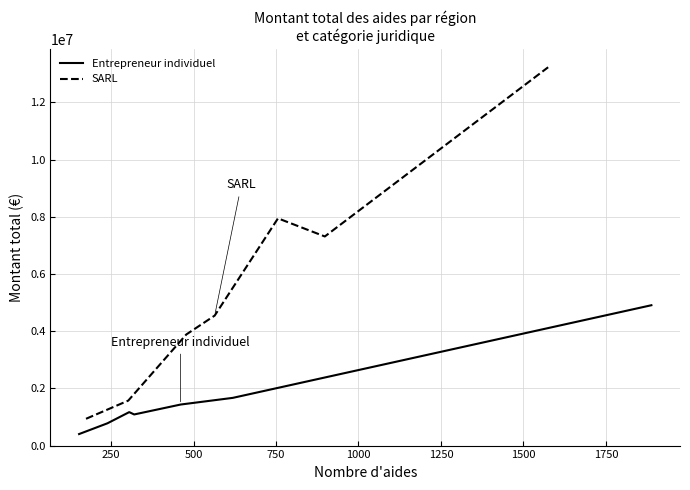

How many lines are shown in the chart?

2